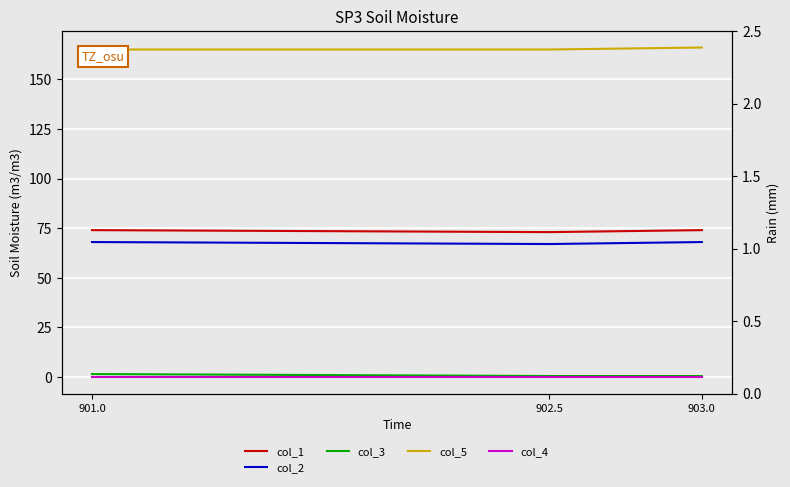

What is the lowest value of the col_2 series?

67.0